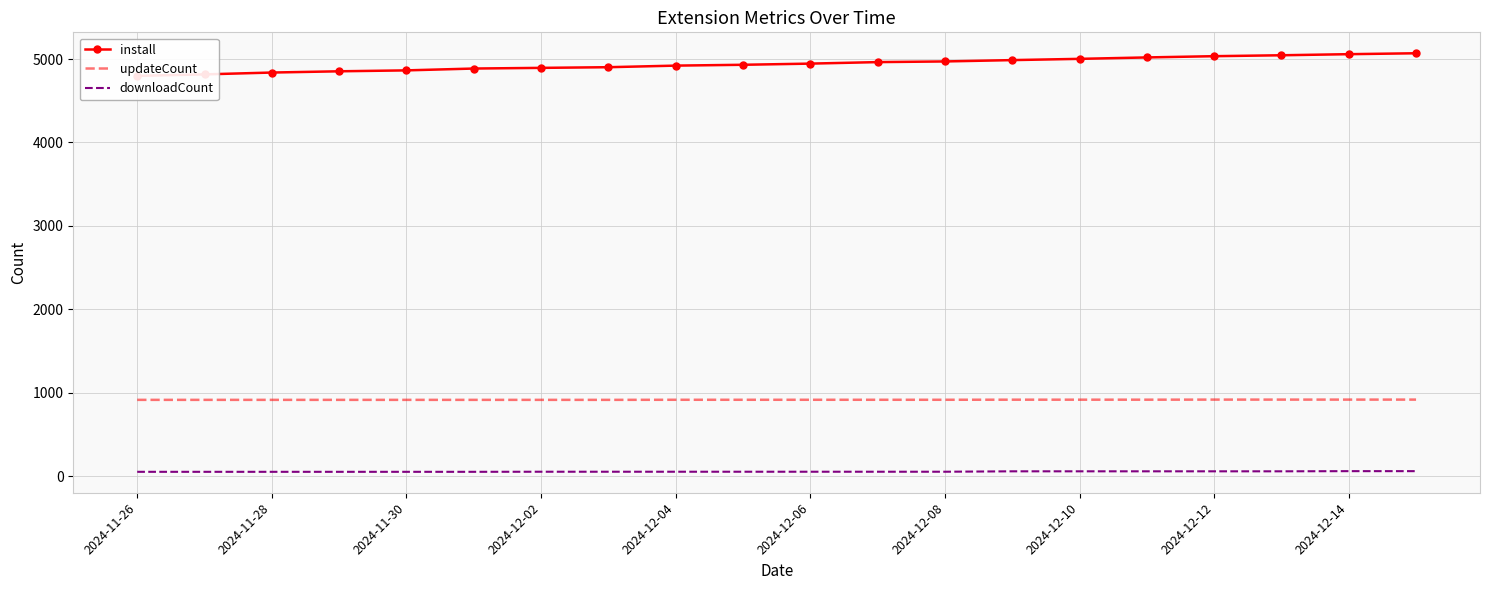

How many series are shown in this chart?

3